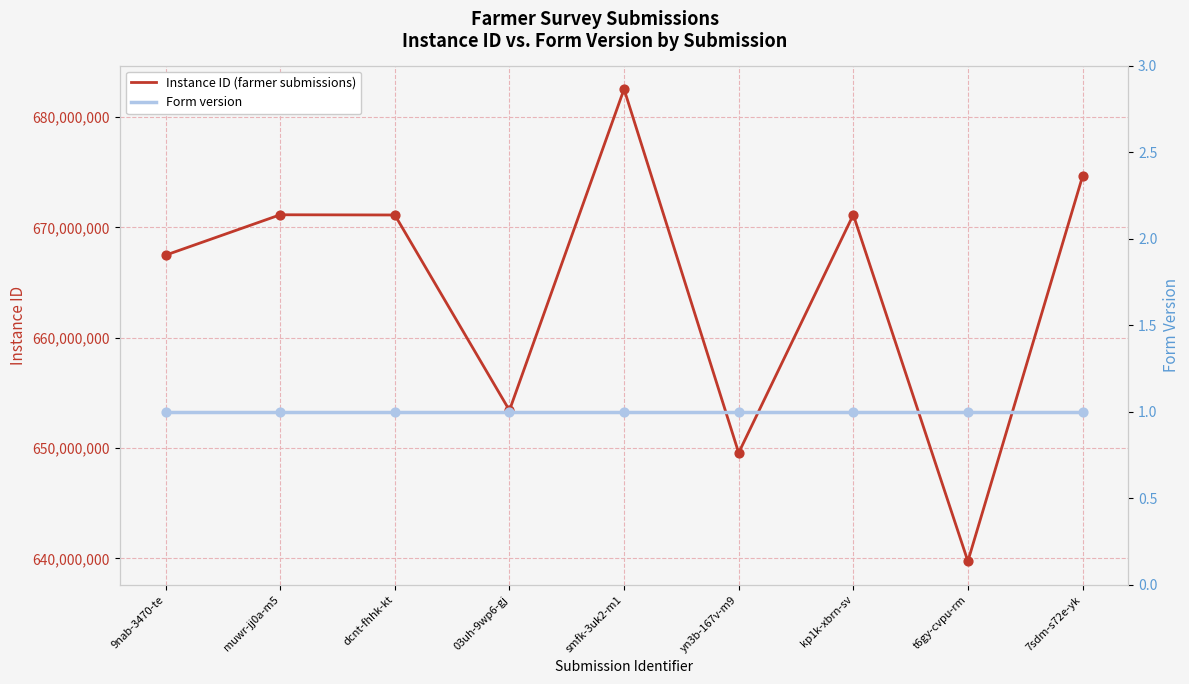

What is the total value across all series at 9nab-3470-te?

667480003